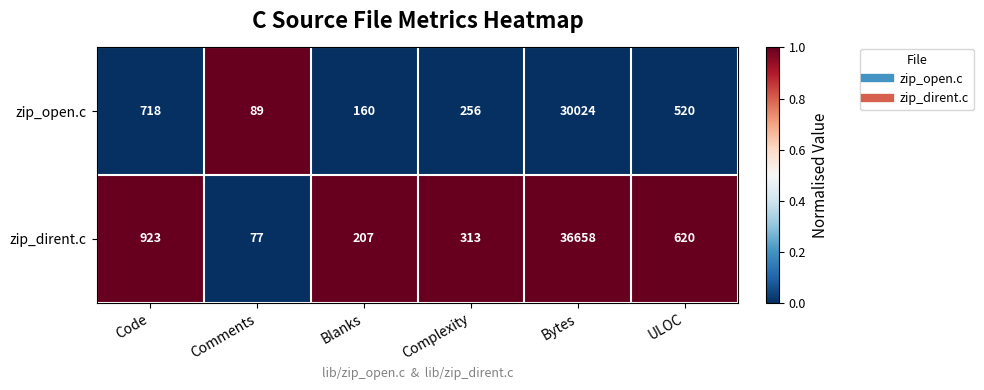

What is the total value across all series at Comments?

166